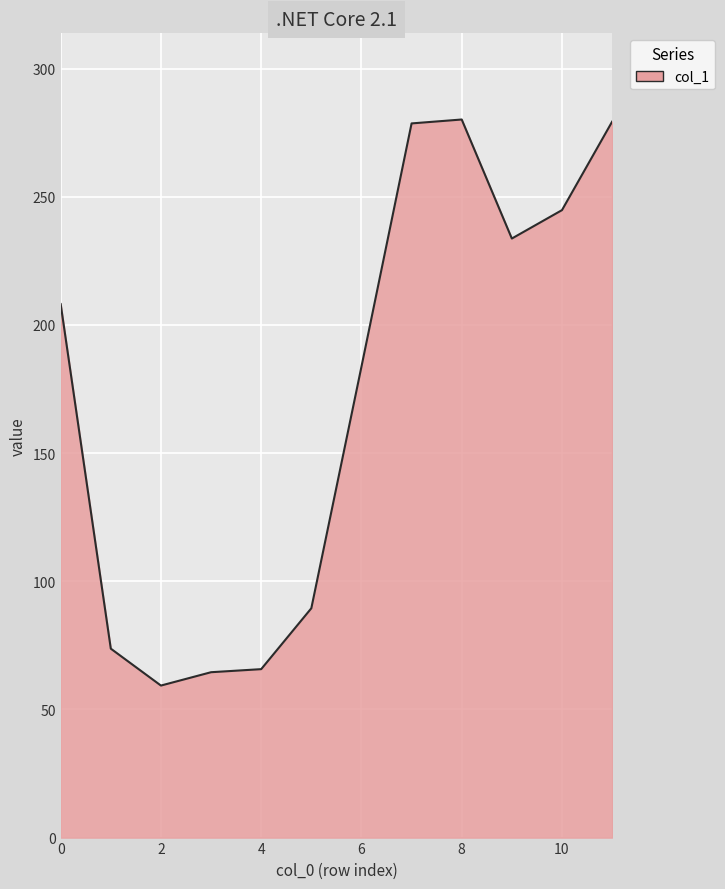

What is the difference between the maximum and minimum values?

220.9